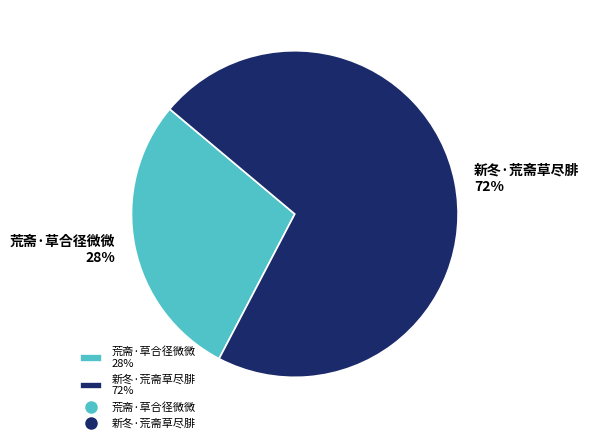

To the nearest percent, what is the average slice percentage?

50%